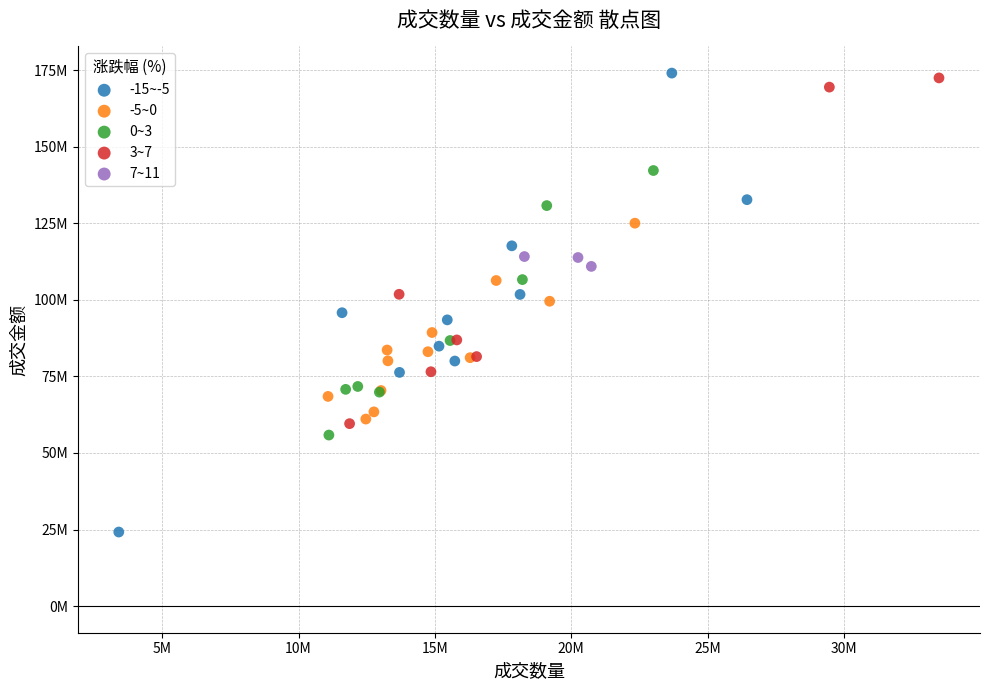

What are all the series names shown in the legend?

-15~-5, -5~0, 0~3, 3~7, 7~11